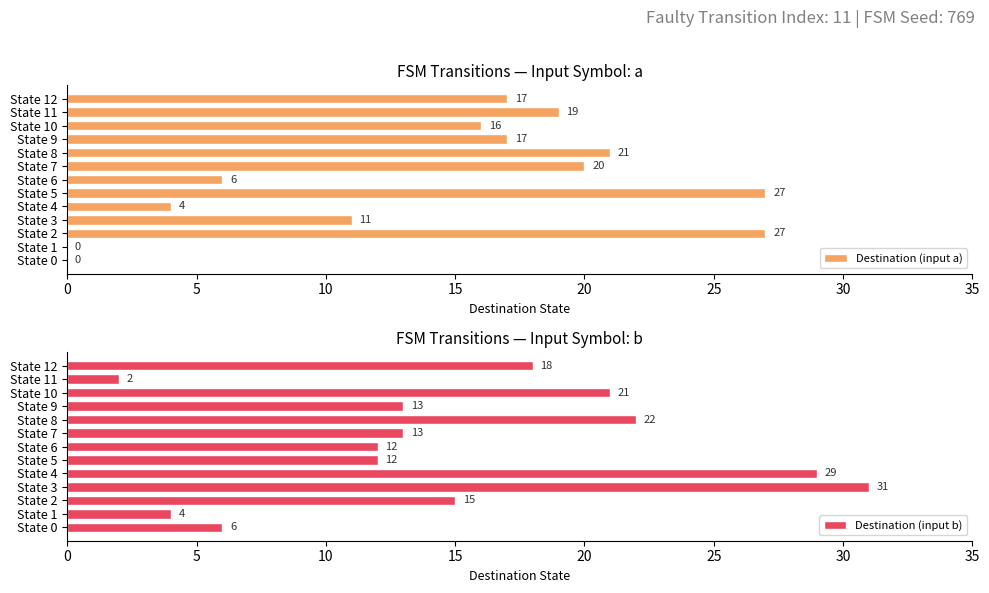

What is the difference between the maximum and minimum values in the Destination (input b) series?

29